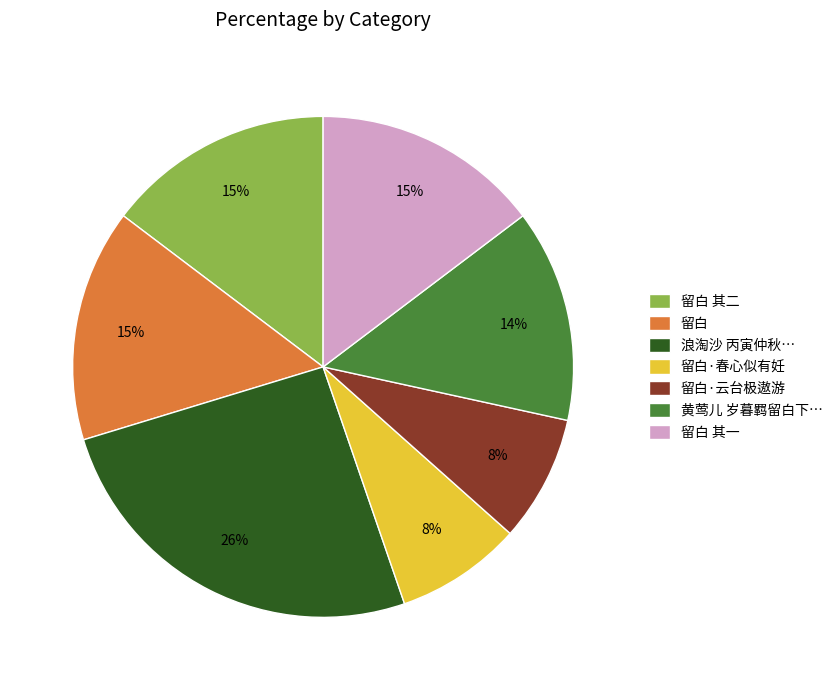

Count the number of slices in the pie.

7